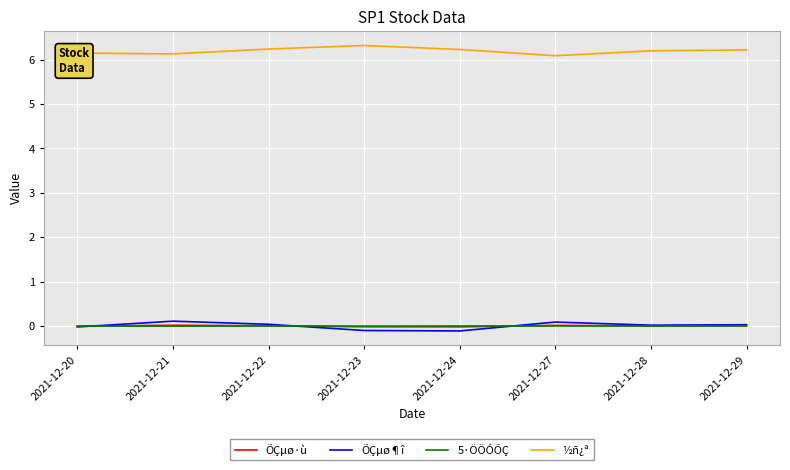

Is it true that ÕÇµø·ù equals 0.0 at 2021-12-22?

True